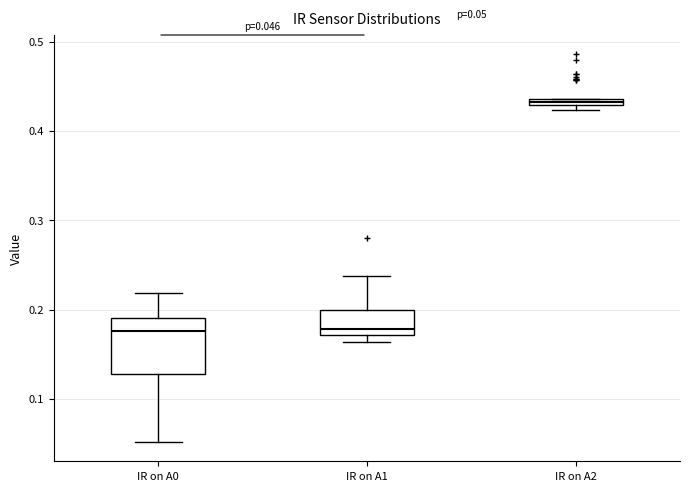

Which box is the tallest, from its lower edge to its upper edge?

IR on A0